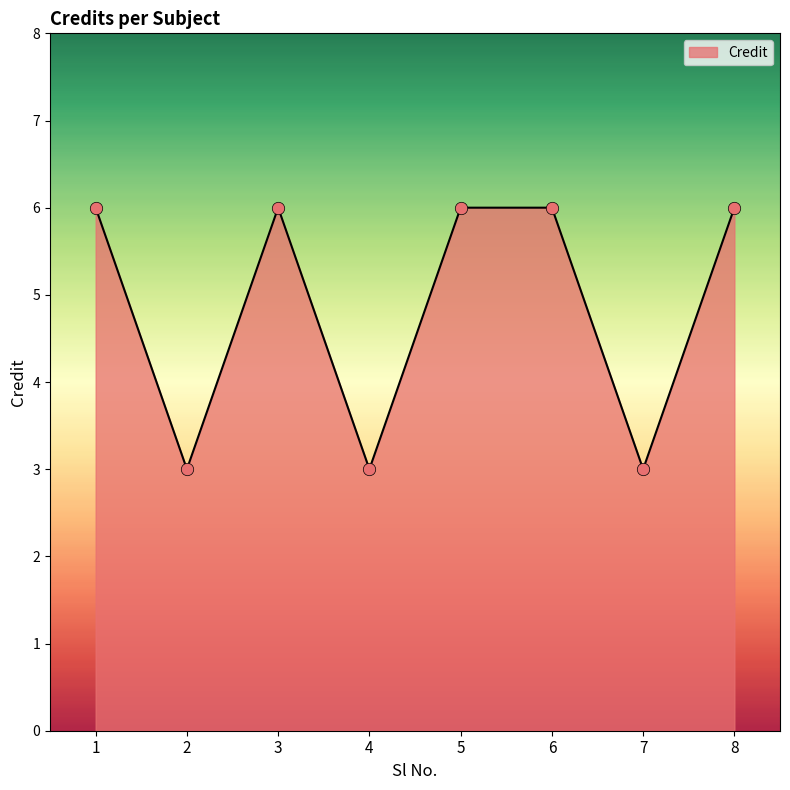

What is the change in value from 4 to 5?

+3